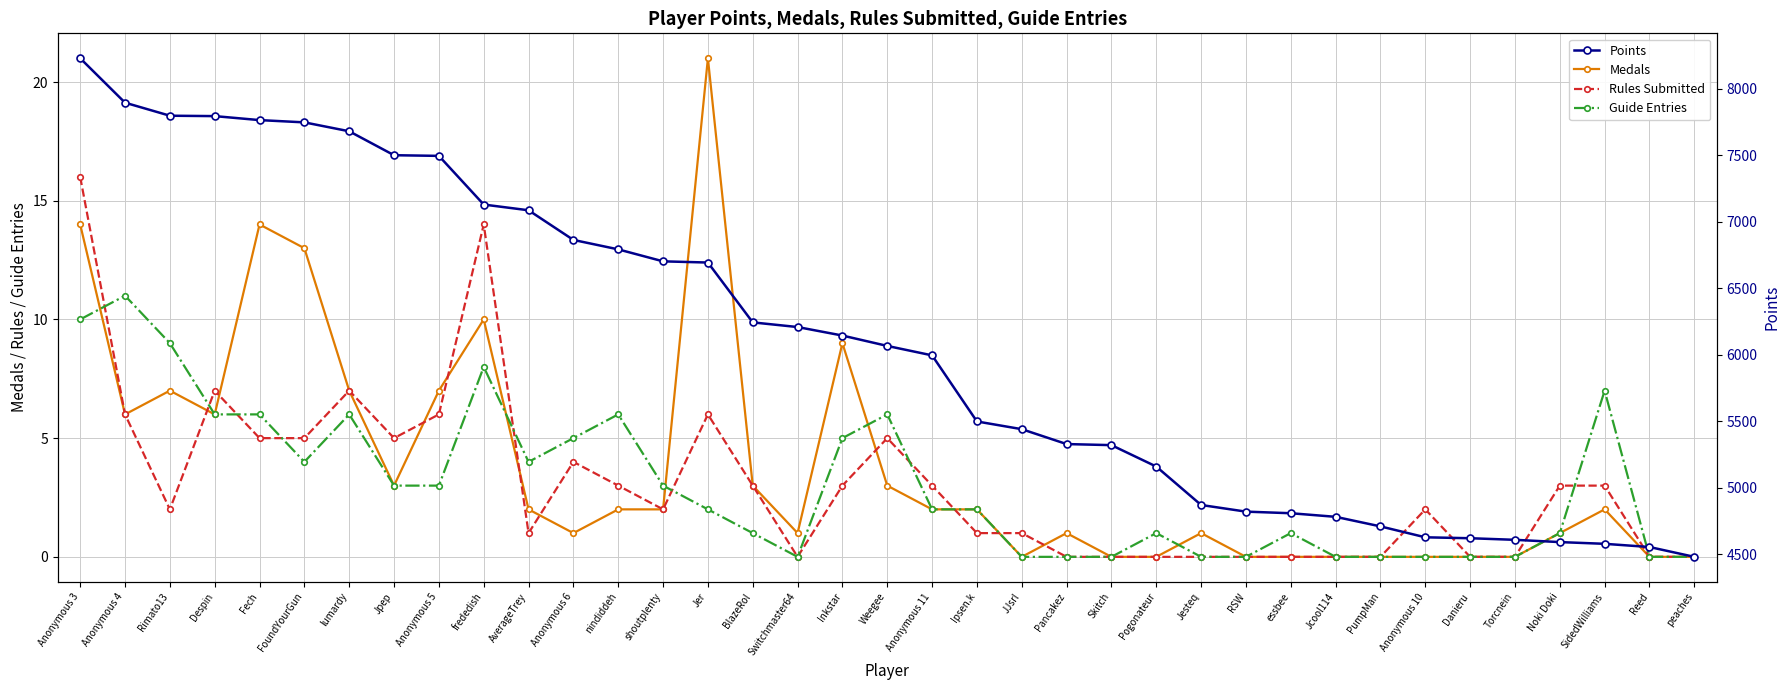

What is the greatest value displayed?

8228